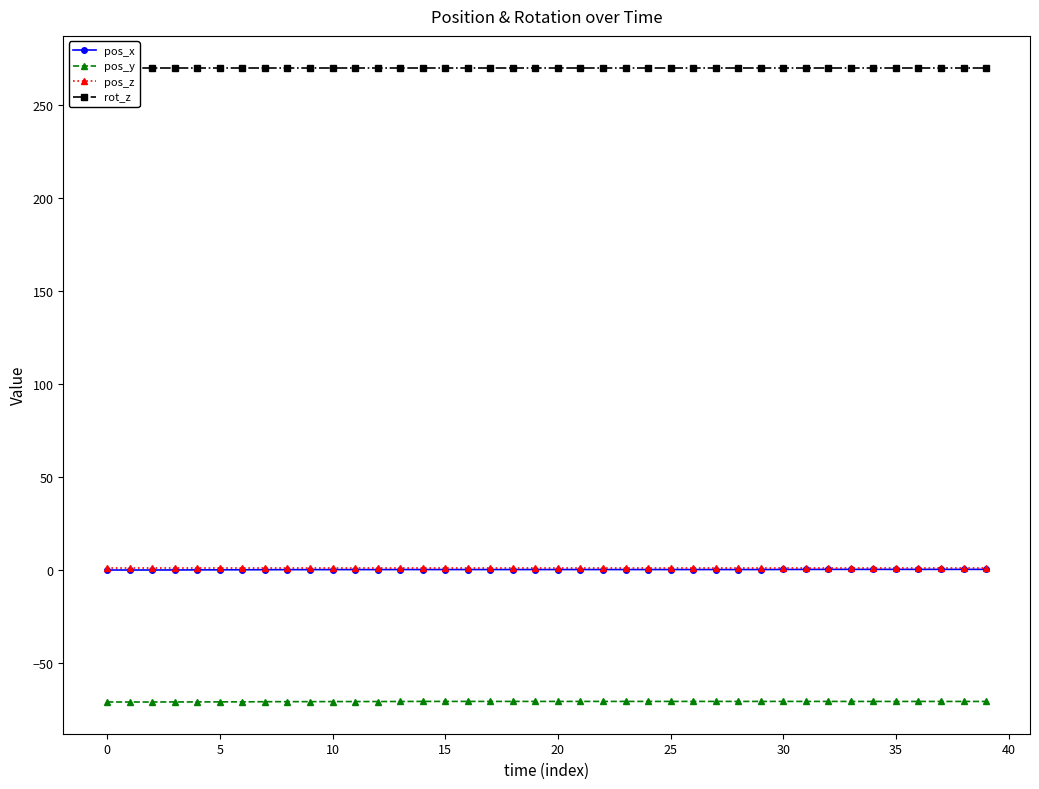

Which series has the widest spread of values?

pos_x